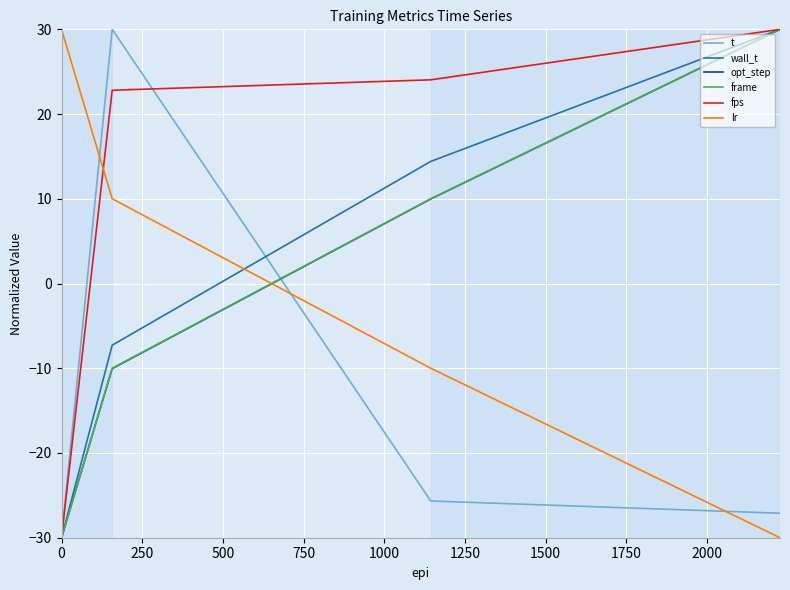

How many values in the opt_step series are below 9?

2